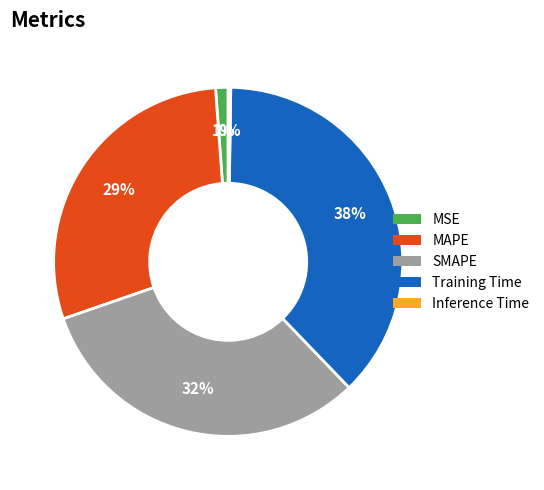

What percentage is the MSE slice, to the nearest percent?

1%